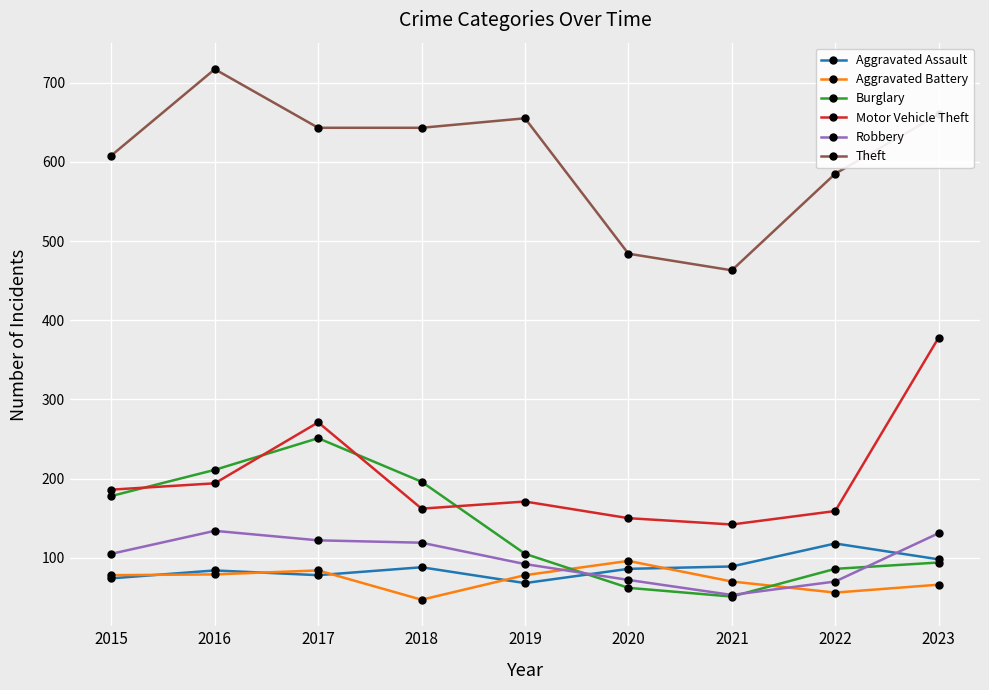

True or false: Motor Vehicle Theft and Aggravated Battery cross at least once.

False